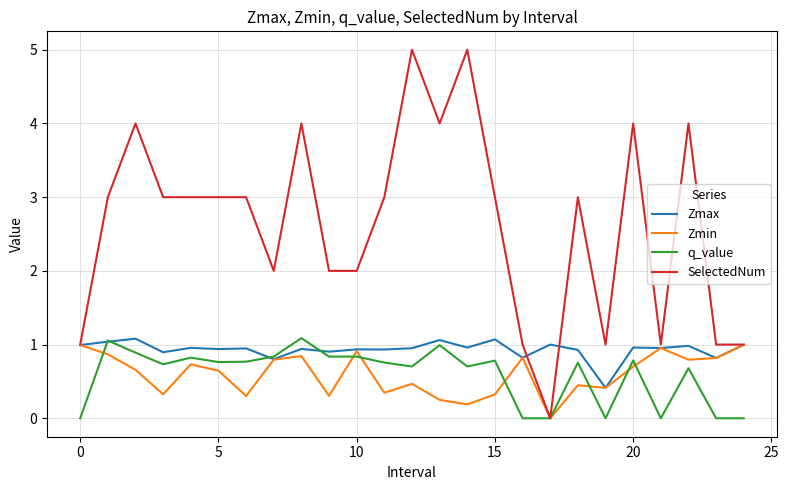

What is the greatest value displayed?

5.0